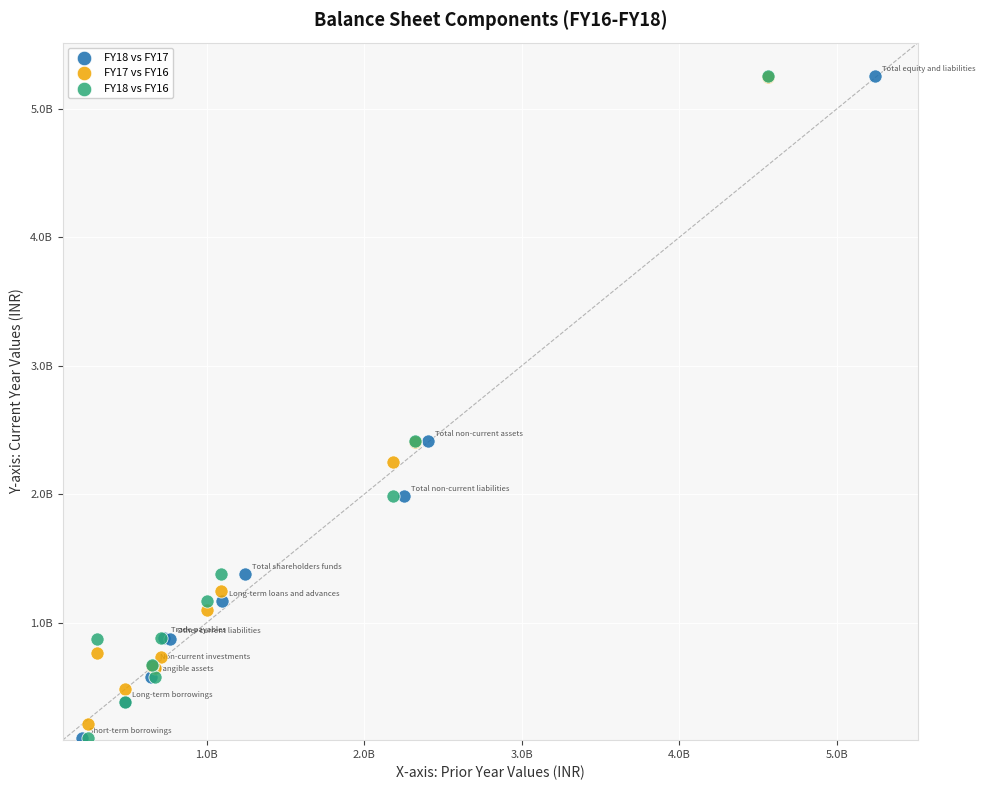

What are all the series names shown in the legend?

FY18 vs FY17, FY17 vs FY16, FY18 vs FY16